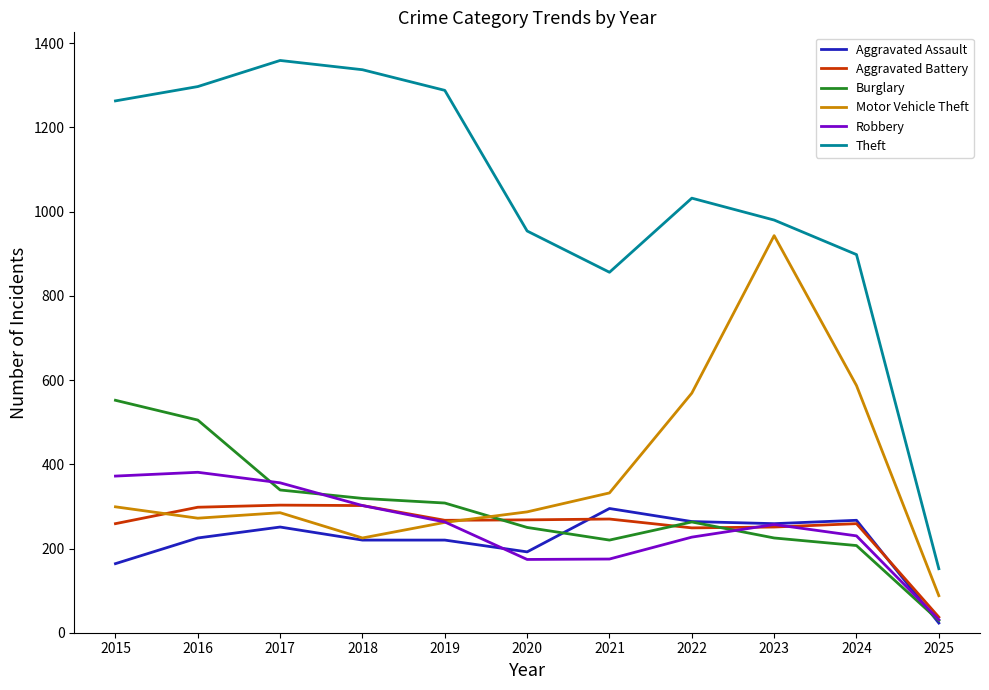

True or false: Aggravated Battery and Aggravated Assault intersect in this chart.

True